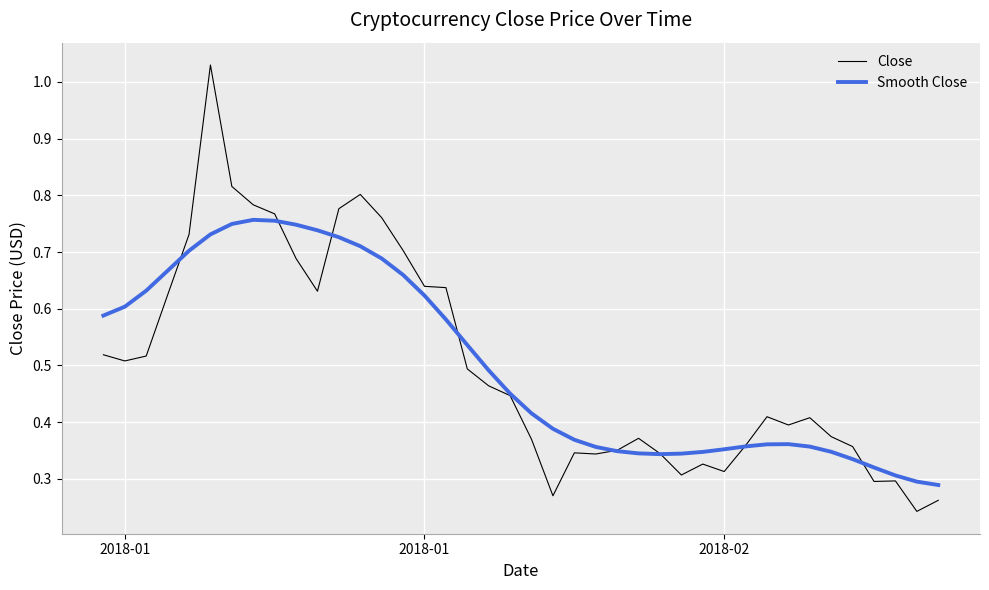

Which series has the largest range (max minus min)?

Close